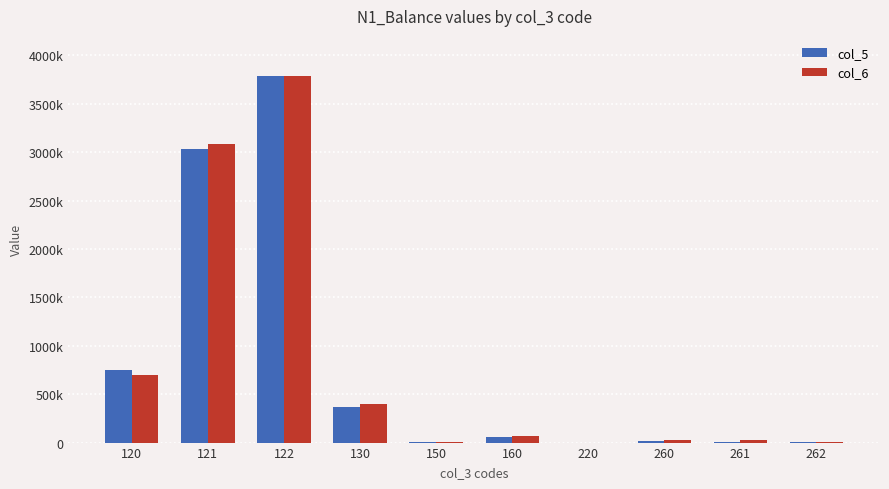

Is the value of col_6 at 260 greater than the value of col_5 at 262?

Yes